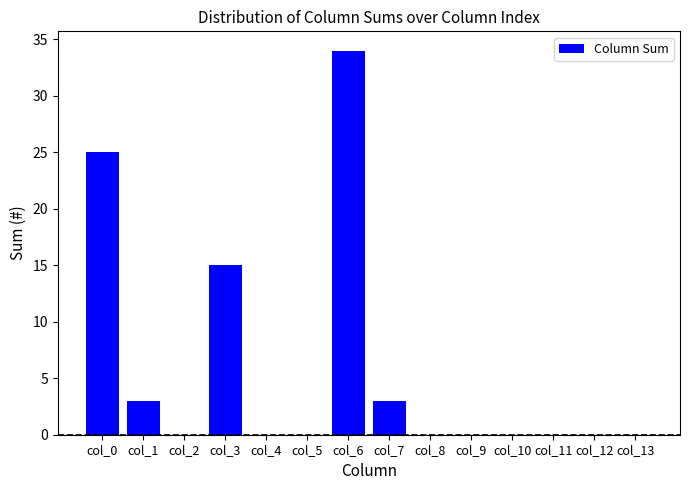

What is the change in value from col_3 to col_8?

-15